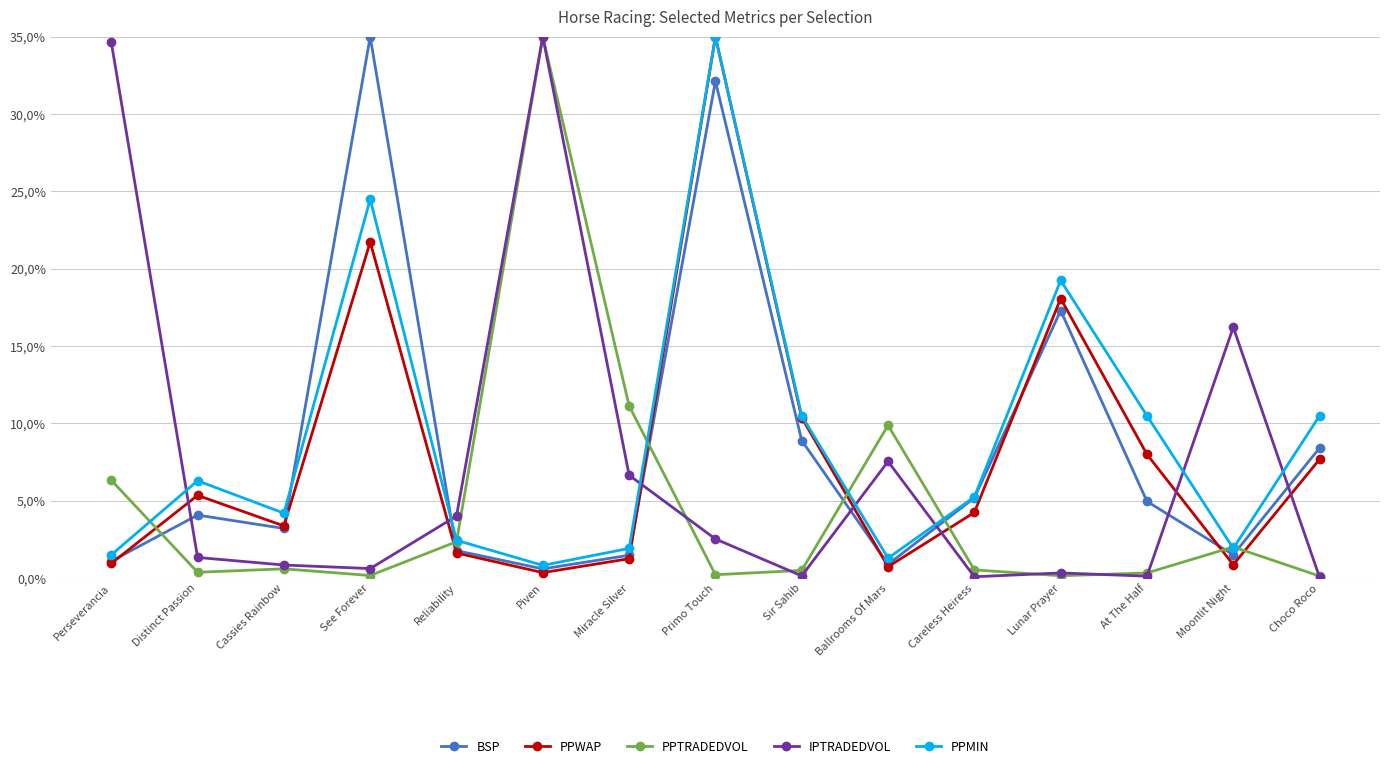

True or false: PPMIN and PPWAP intersect in this chart.

False